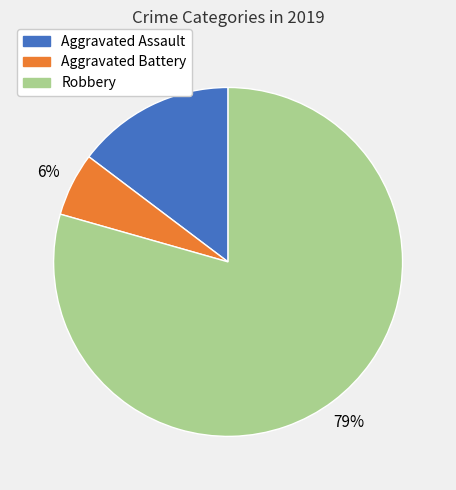

Which category has the smallest portion of the pie?

Aggravated Battery